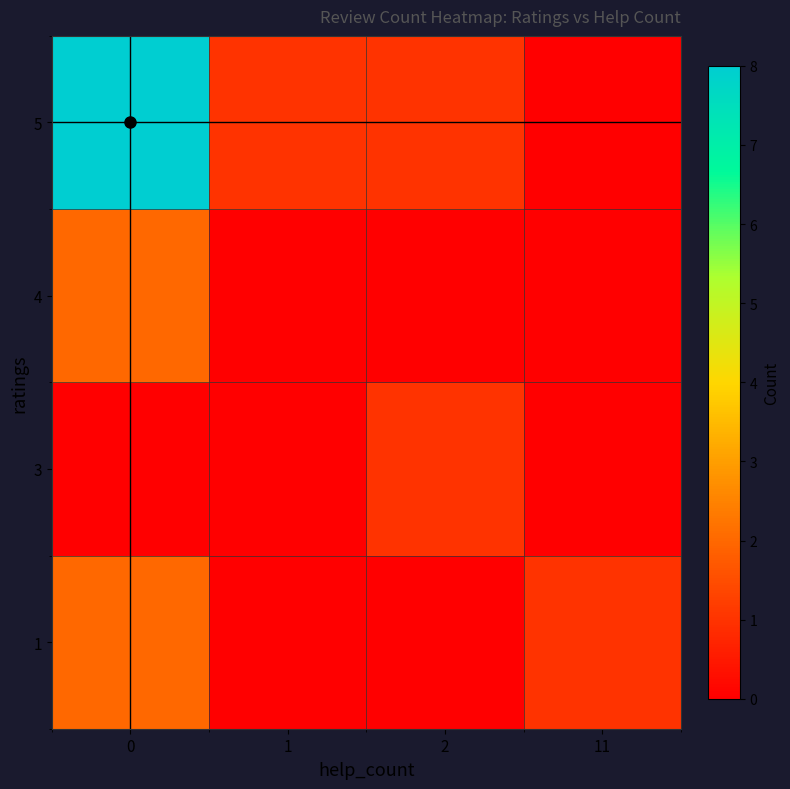

Rank the series by their maximum value, from lowest to highest.

3, 1, 4, 5